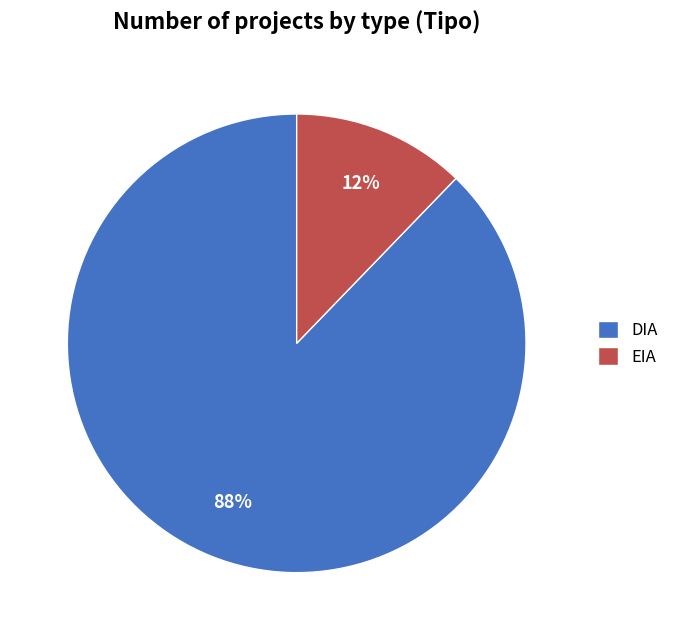

Count the number of slices in the pie.

2